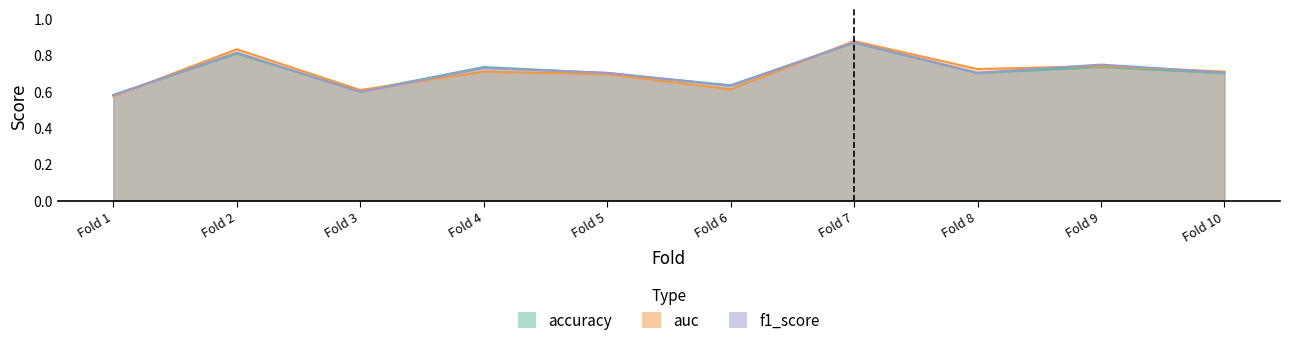

Which label corresponds to the largest value in the chart?

Fold 7